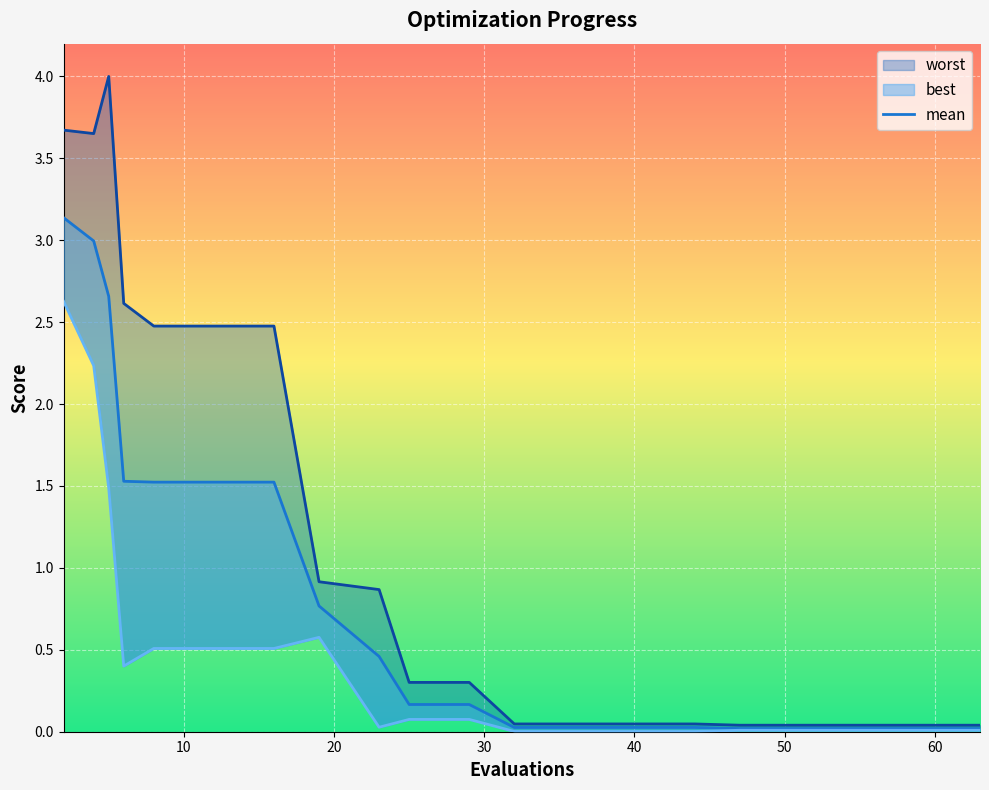

True or false: best and mean intersect in this chart.

False